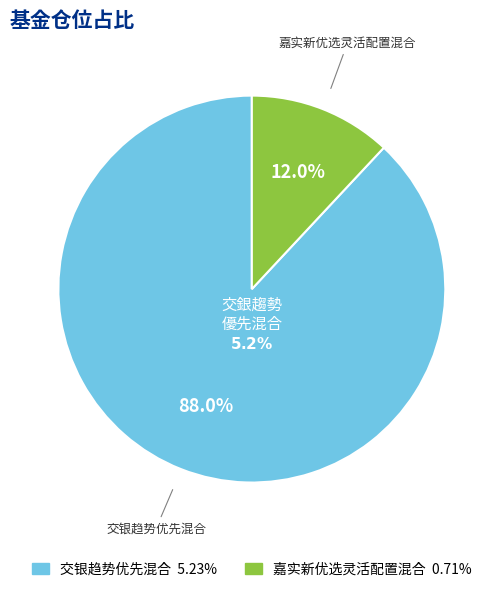

Which category has the smallest portion of the pie?

嘉实新优选灵活配置混合